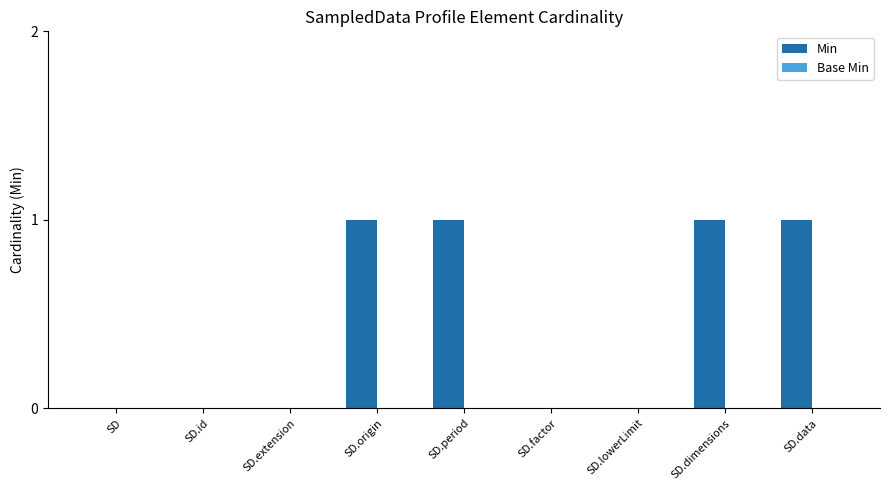

Is it true that the value at SD.origin is 1?

True